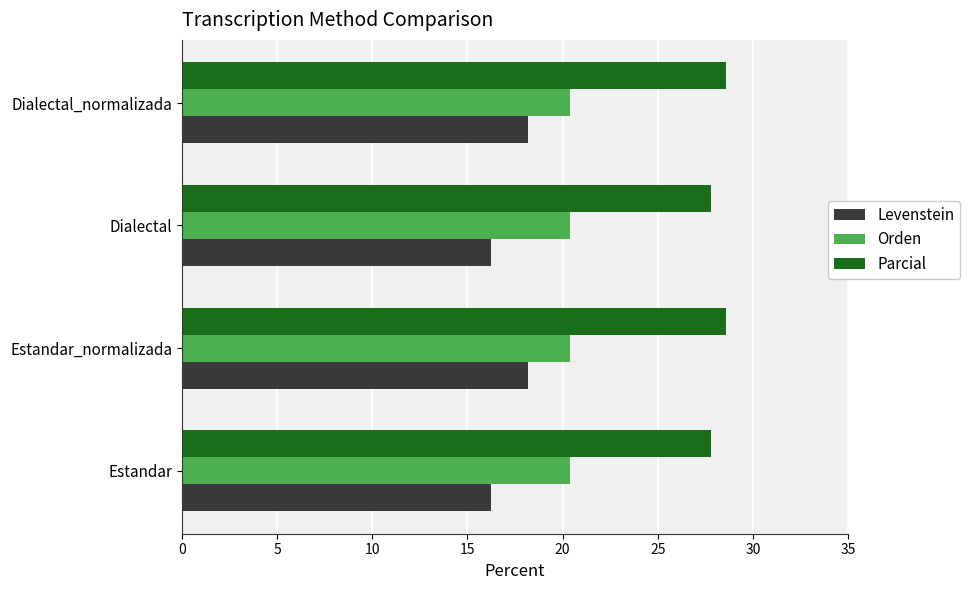

List the series in order of their peak value, highest first.

Parcial, Orden, Levenstein